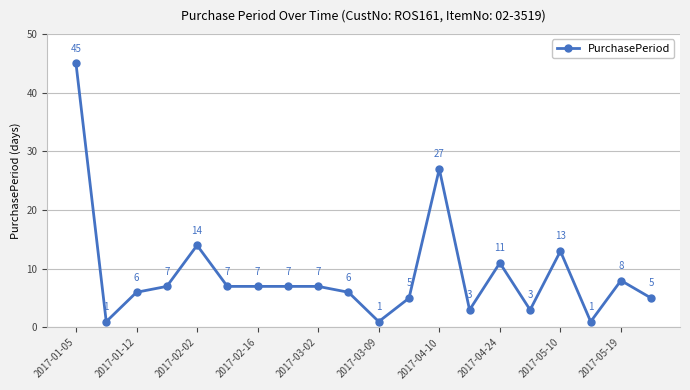

How many series are shown in this chart?

1